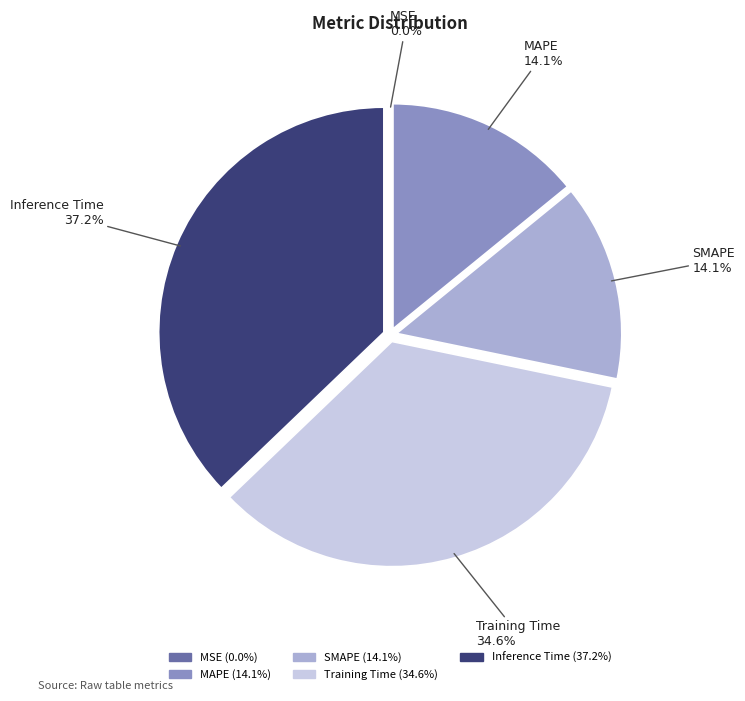

Does any single category account for the majority?

No